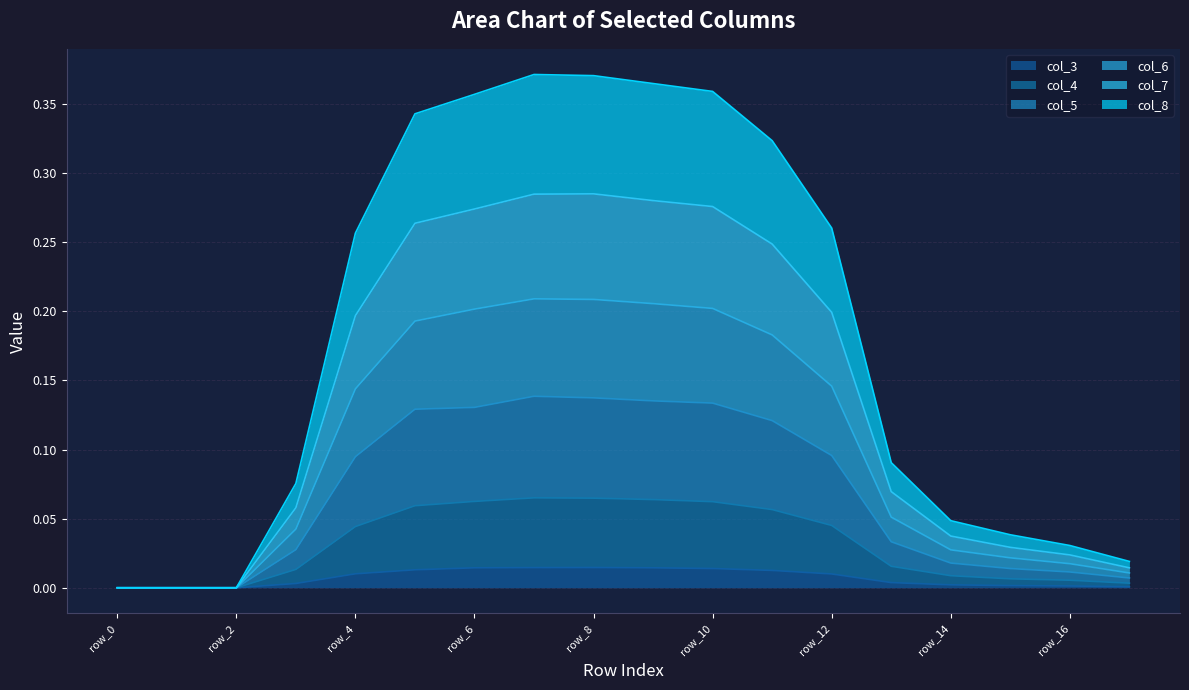

List the labels in order of col_4 value, largest first.

row_7, row_8, row_9, row_6, row_10, row_5, row_11, row_12, row_4, row_13, row_3, row_14, row_15, row_16, row_17, row_0, row_1, row_2